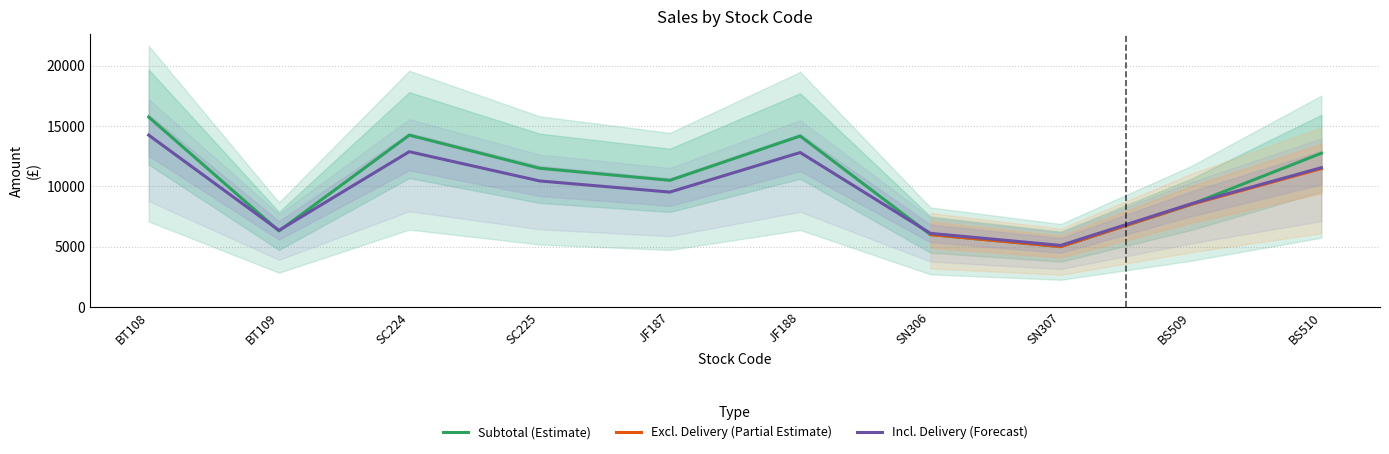

How many interior local peaks does the Total (excluding delivery) series have?

2